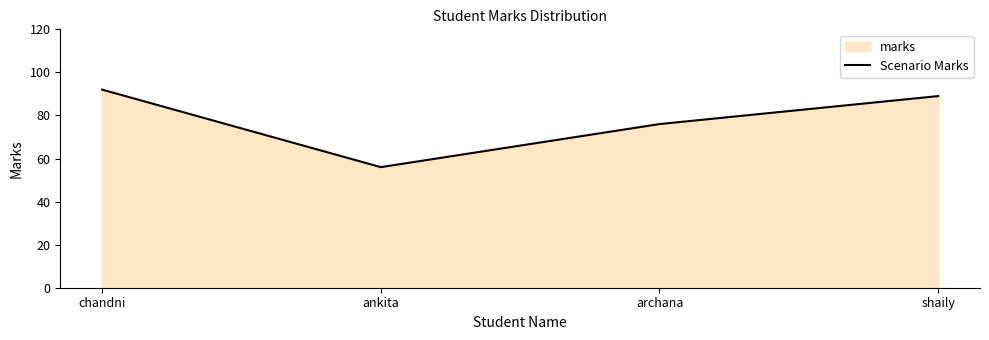

What is the value of the 4th point from the left?

89